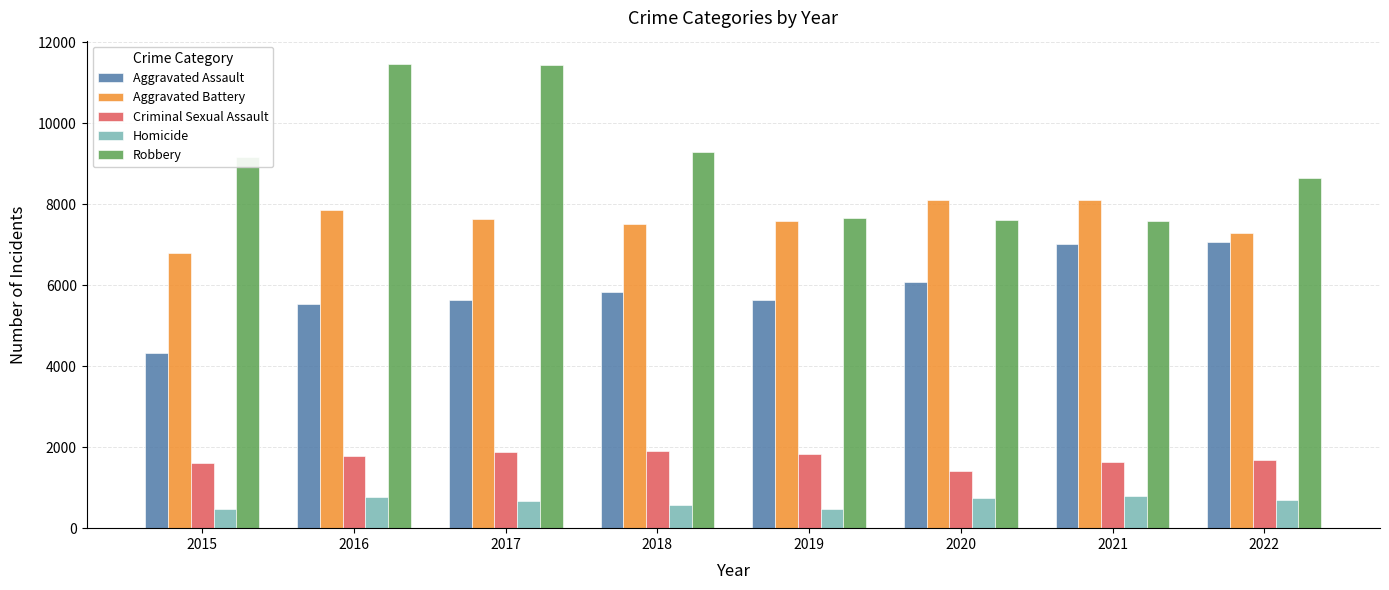

What is the minimum value for Homicide?

480